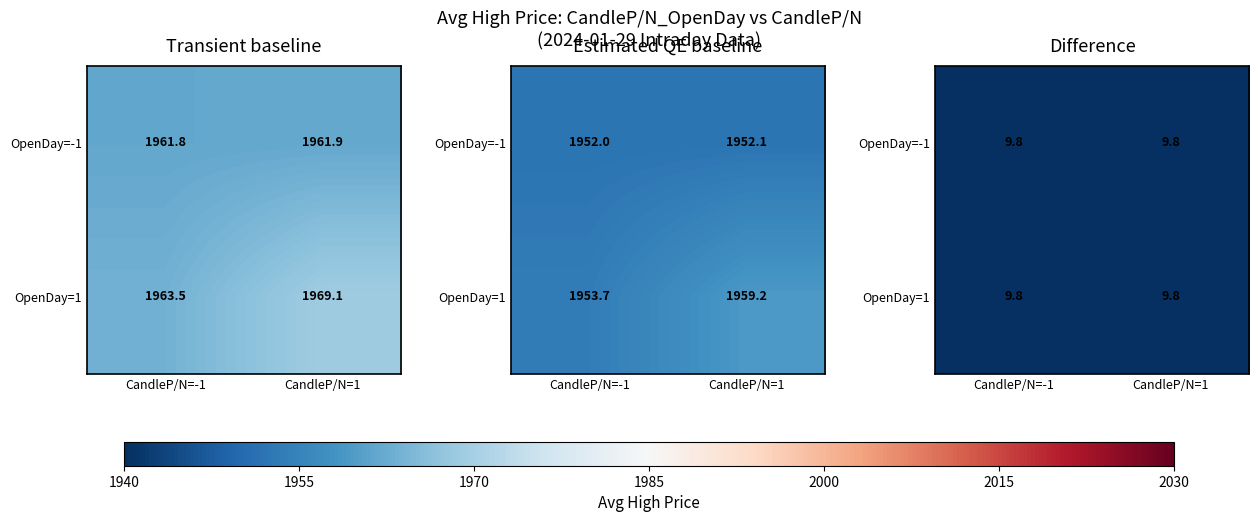

What is the highest value of the OpenDay=1 series?

9.8